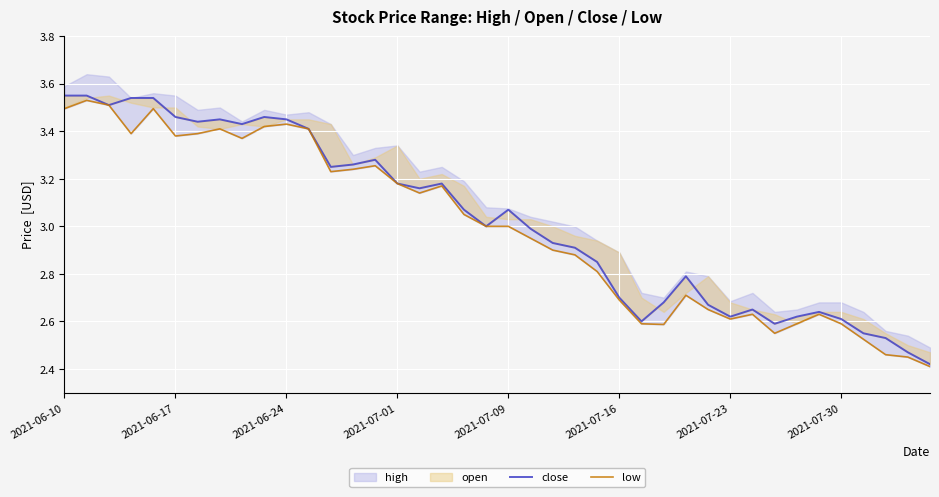

What is the value of the low point at the 40th from the left?

2.4